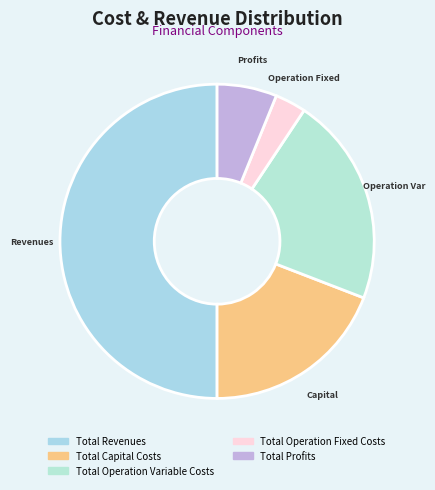

Is there a majority slice in this chart?

No